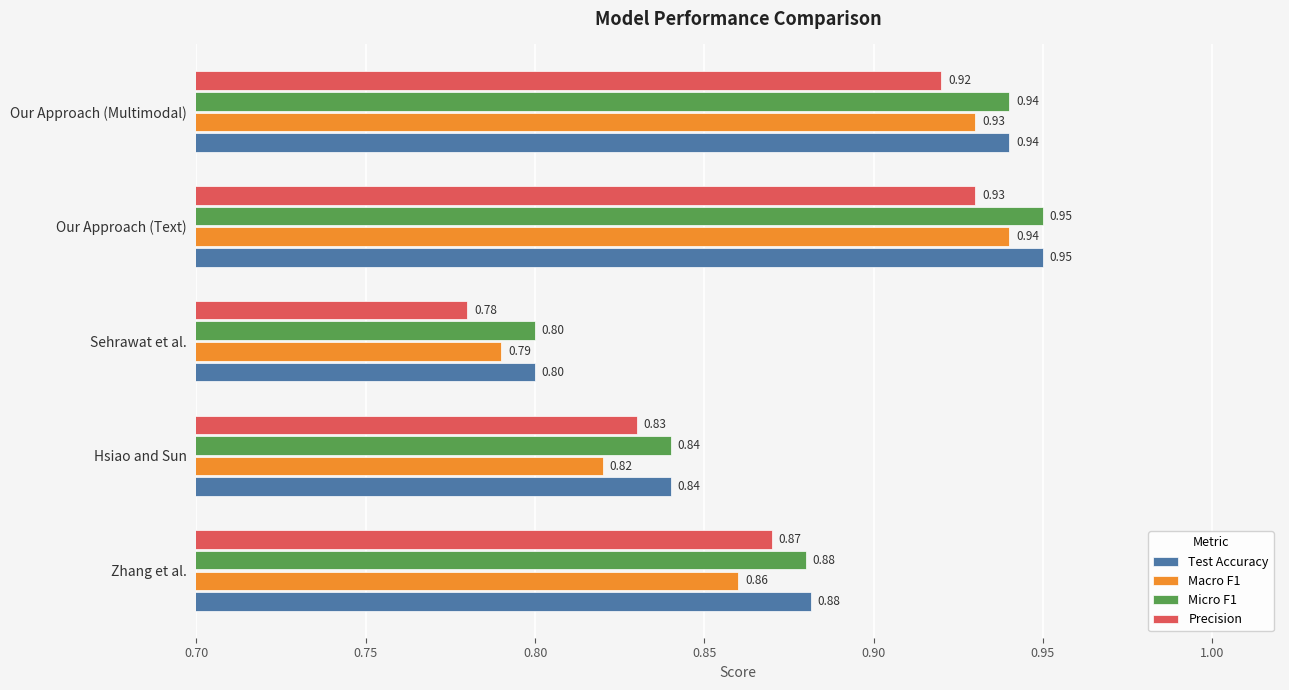

What is the total value across all series at Zhang et al.?

3.5